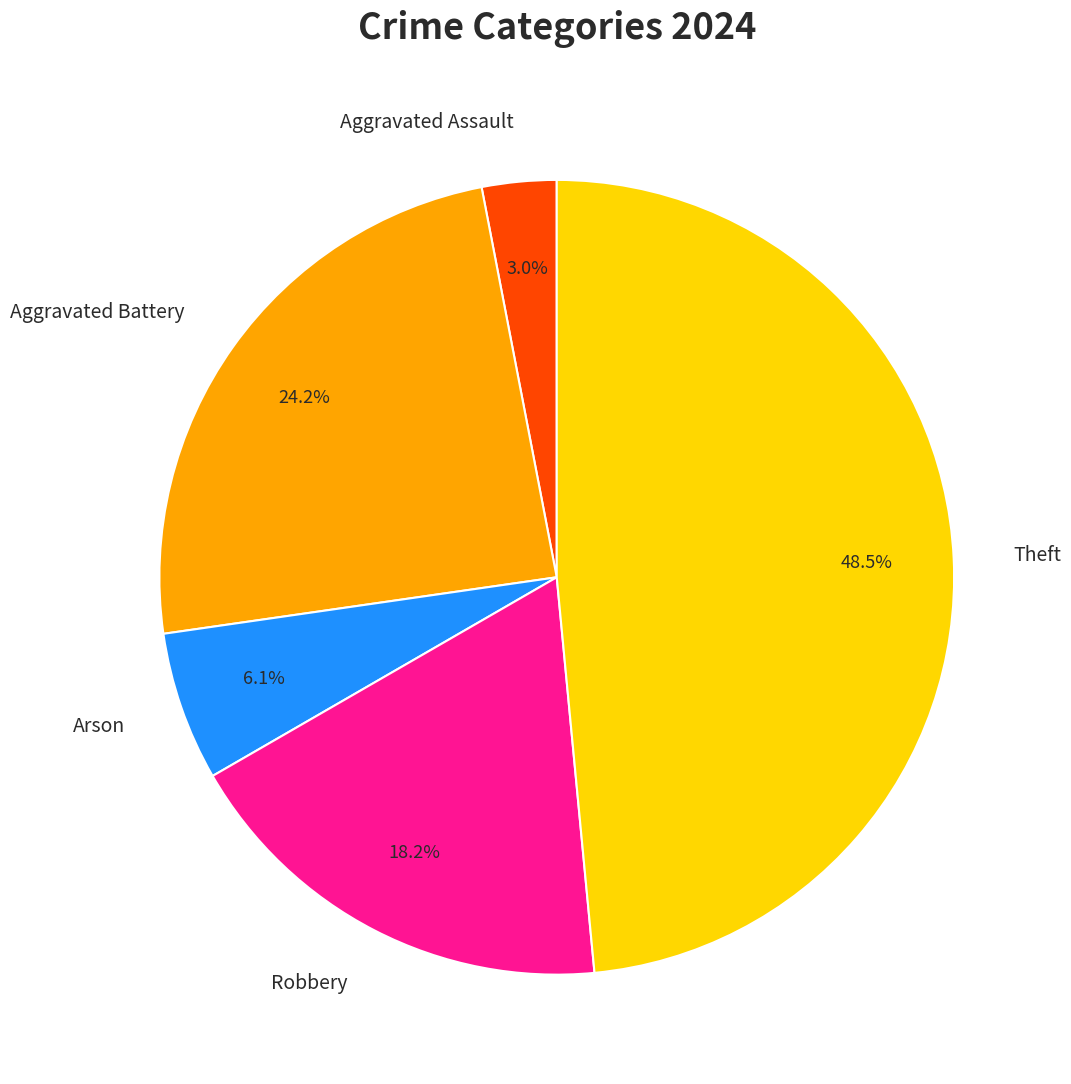

What is the total percentage of Aggravated Assault and Robbery?

21.2%